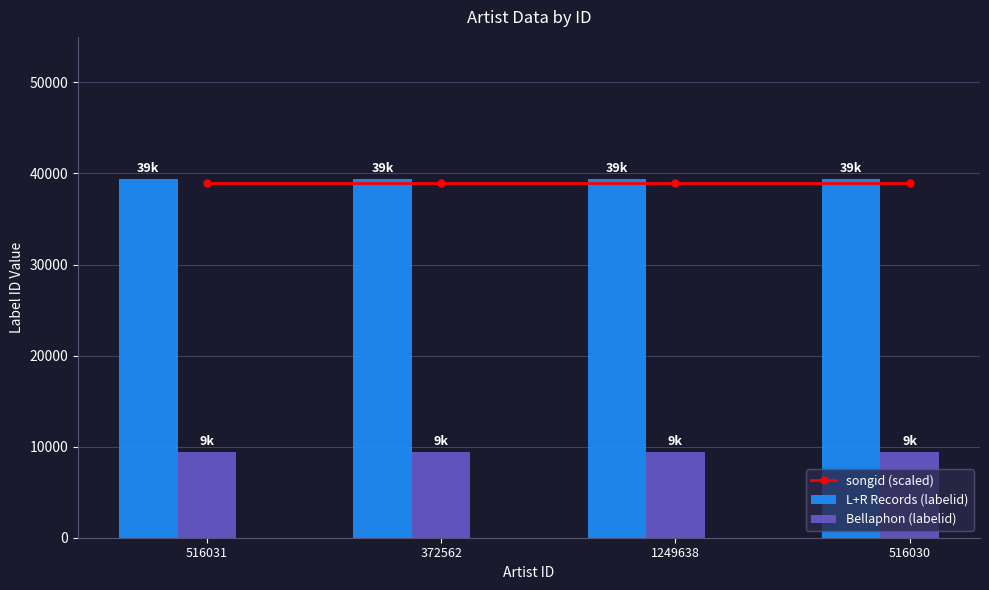

What is the sum of the Bellaphon (labelid) values at 516031 and 516030?

18806